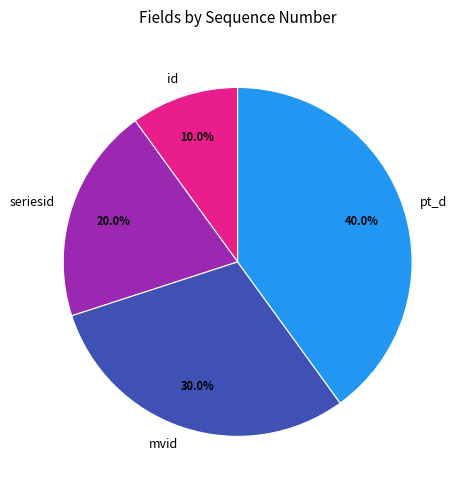

To the nearest percent, what portion does seriesid represent?

20%